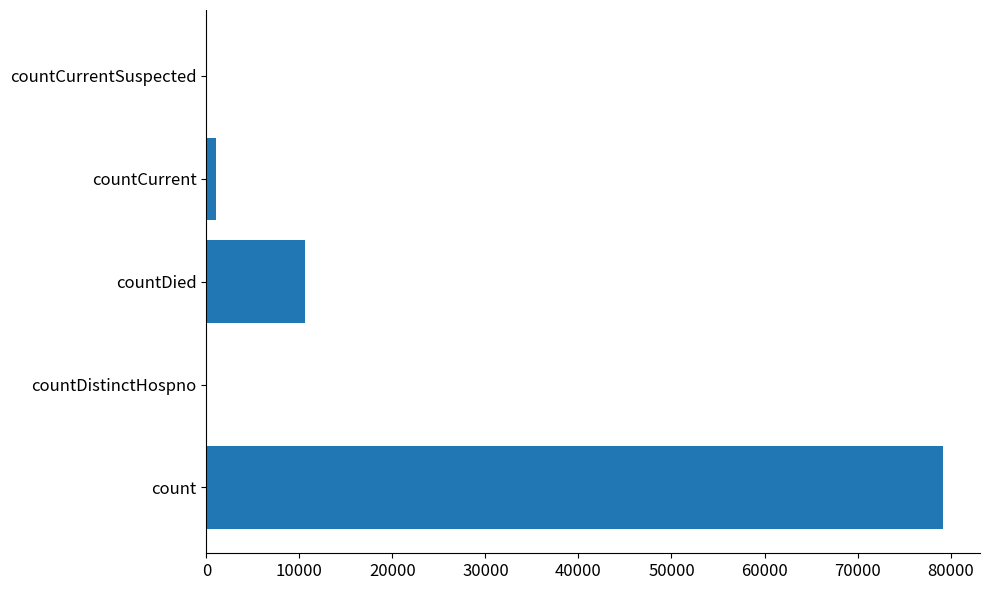

How many categories are shown in the chart?

5